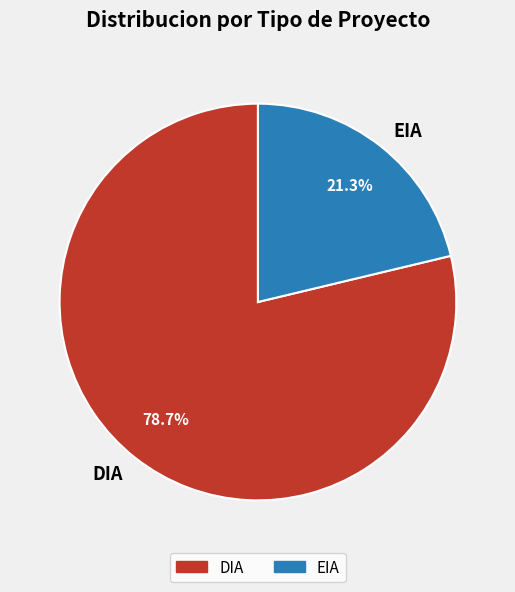

Is it true that DIA is 89% of the pie?

False